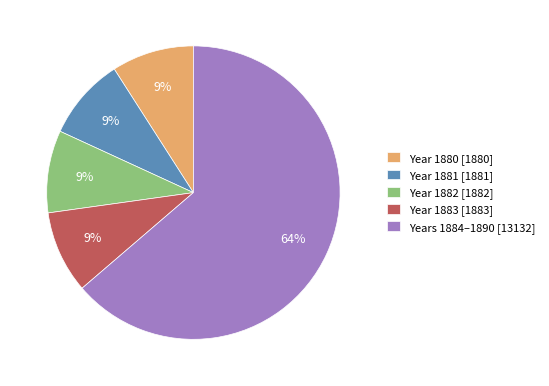

To the nearest percent, what is the average slice percentage?

20%